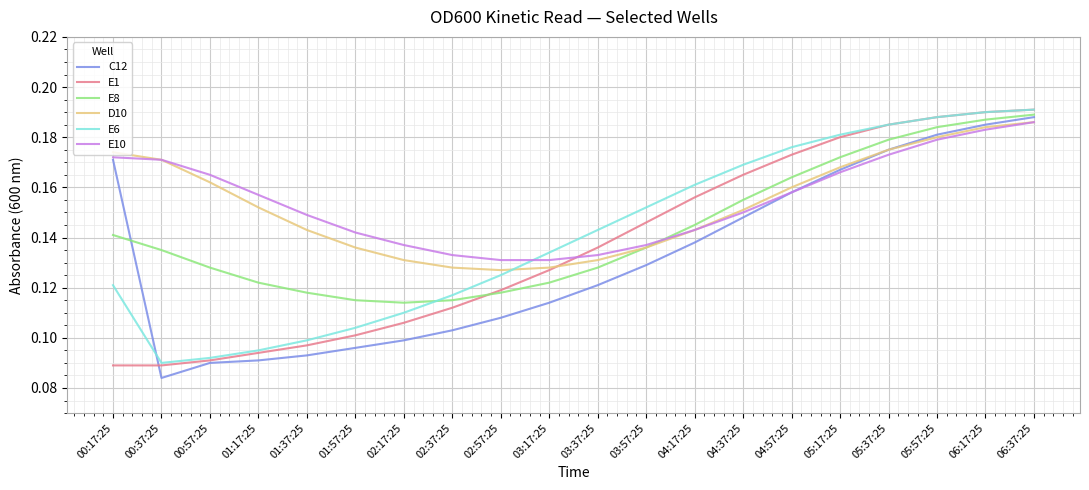

What position from the right is 06:17:25?

2